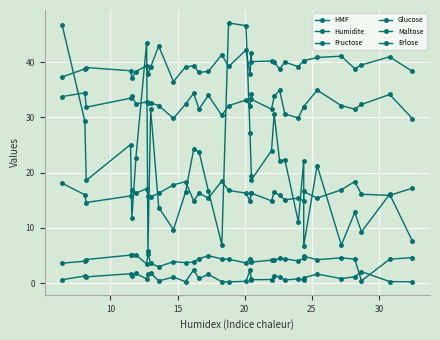

Where does the Fructose series first go above 39?

15